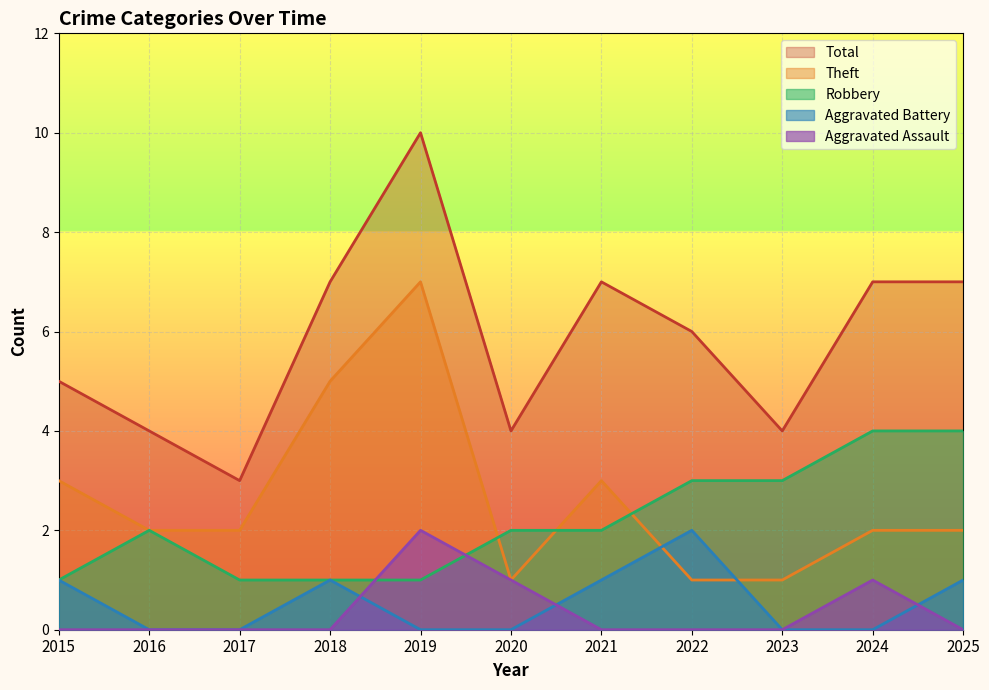

How many interior local valleys does the Total series have?

3